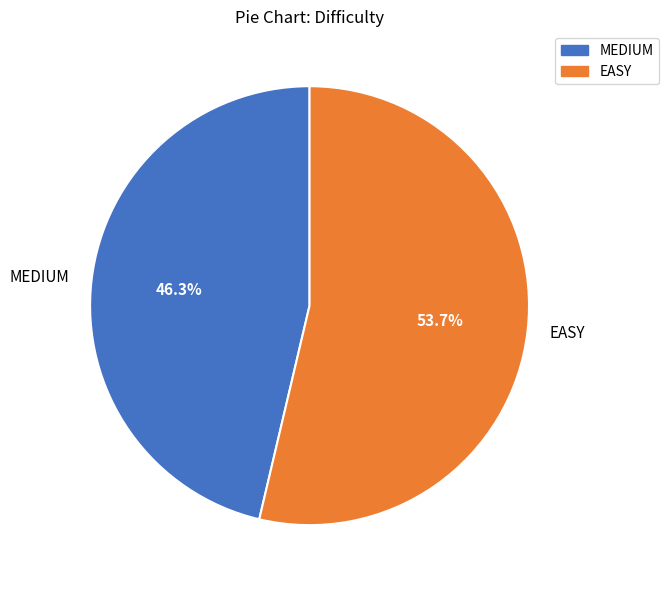

Does EASY represent more than half of the total?

Yes